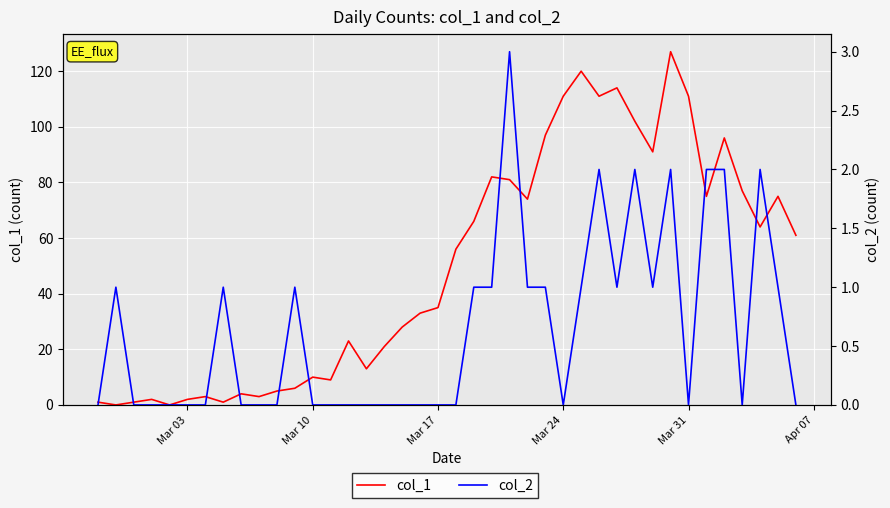

True or false: col_2 has more than 2 interior local peaks.

True